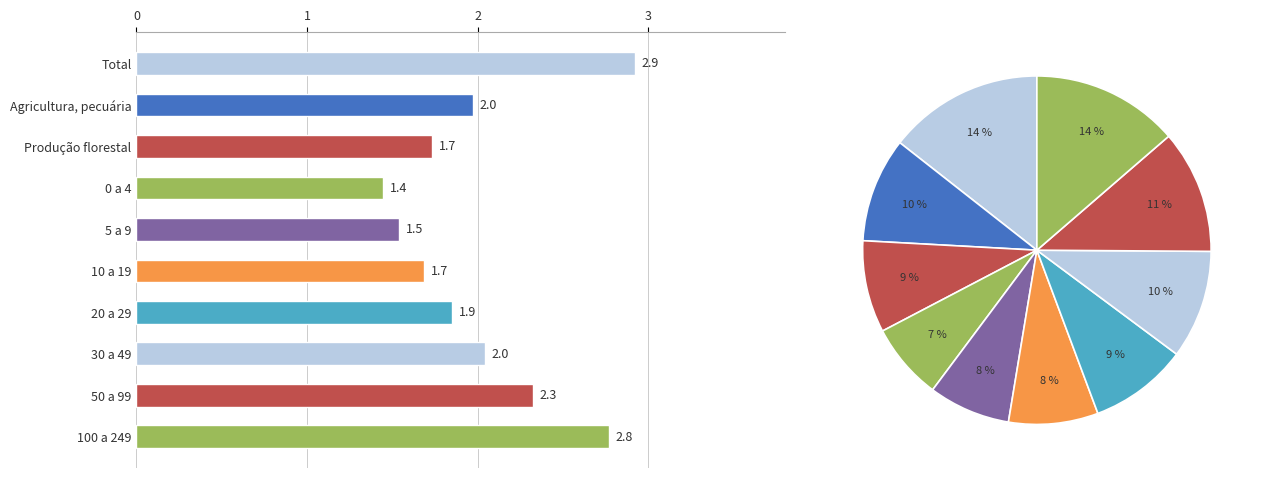

Is it true that the value at Total is 0.8?

False